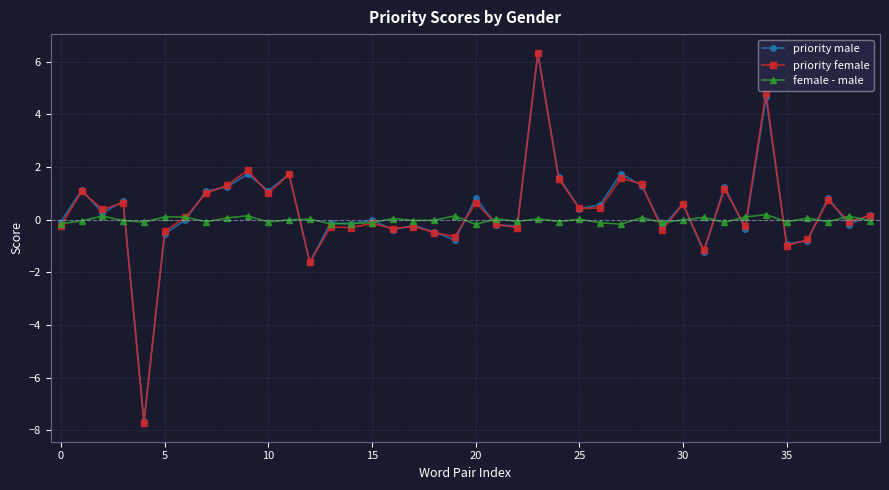

Count the number of categories in the chart.

40